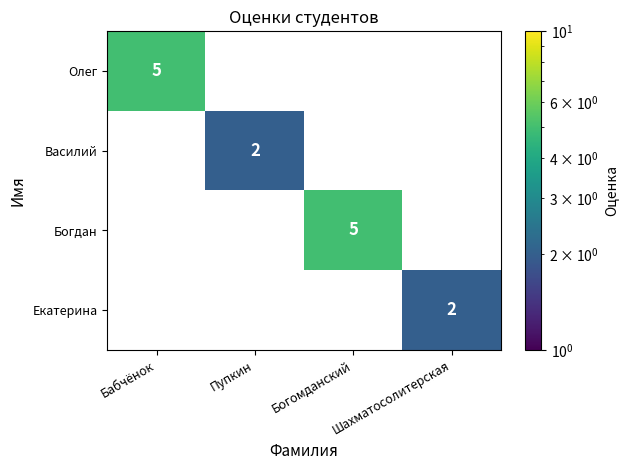

At which category does the chart reach its minimum across all series?

Пупкин